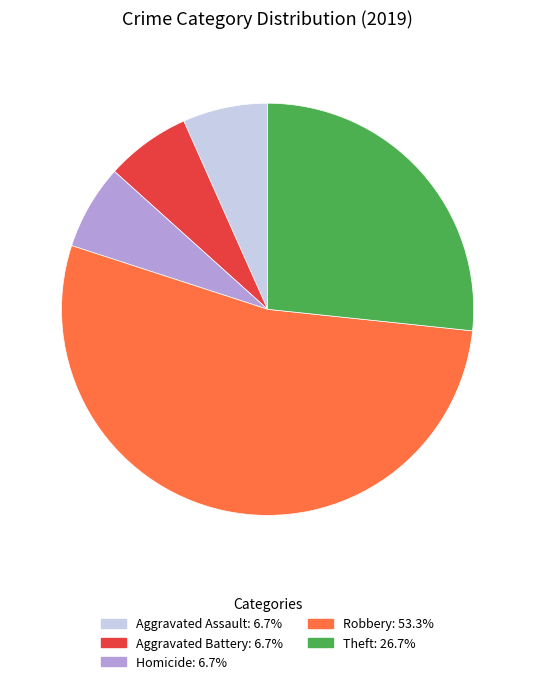

Does any single category account for the majority?

Yes